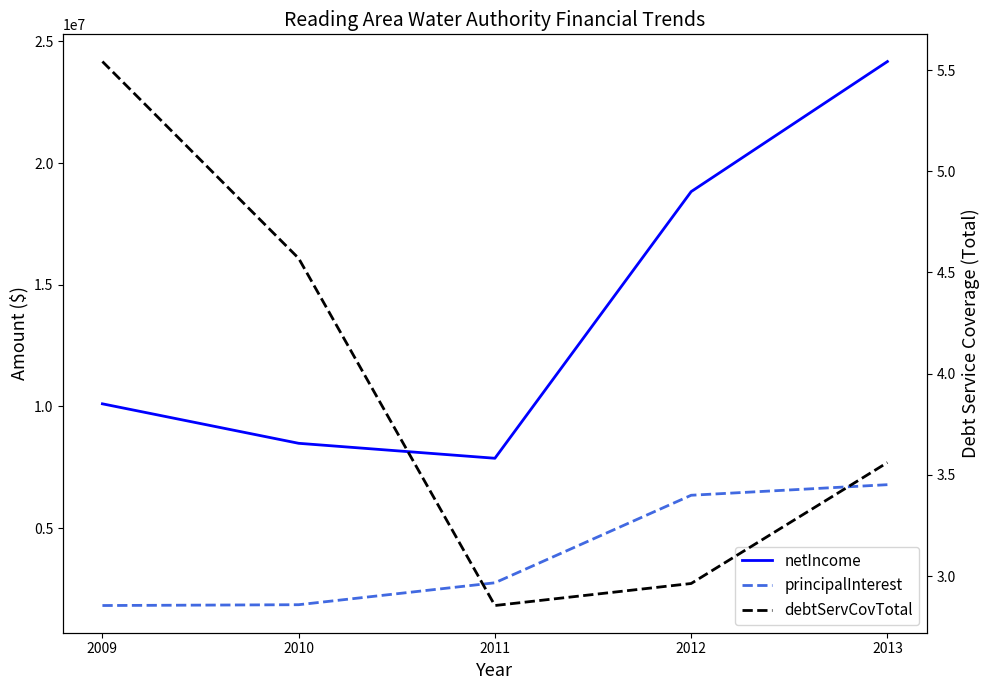

What value does the netIncome series have at 2011?

7873303.0